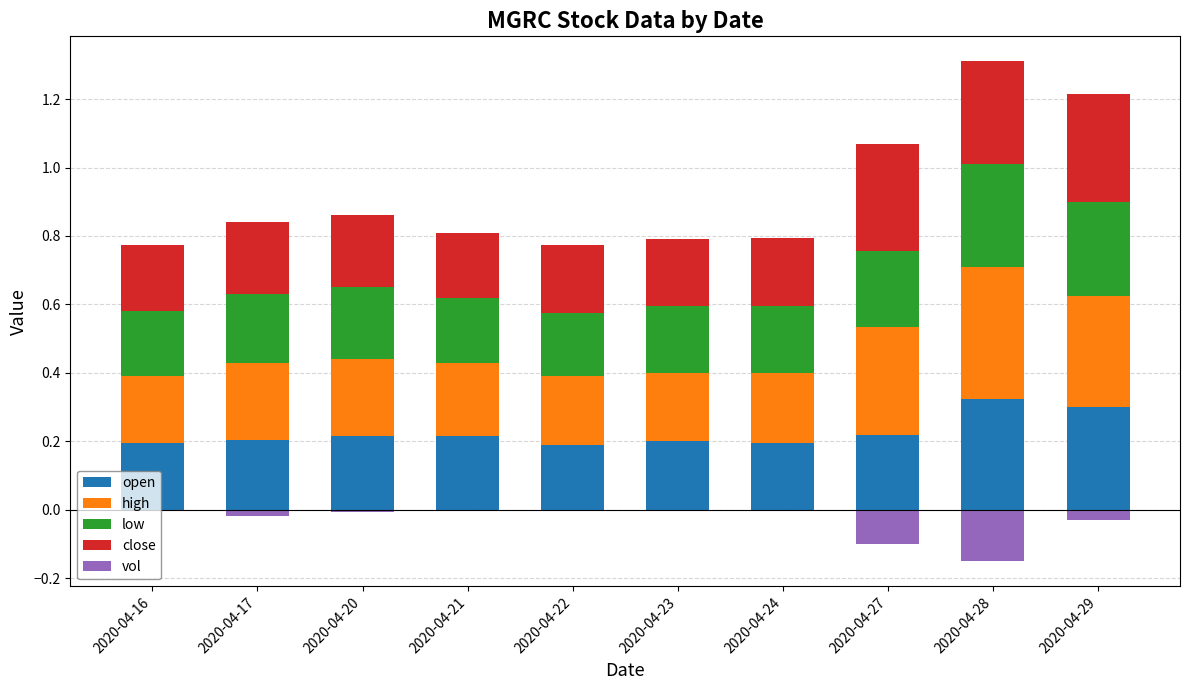

How many distinct data groups are displayed?

5